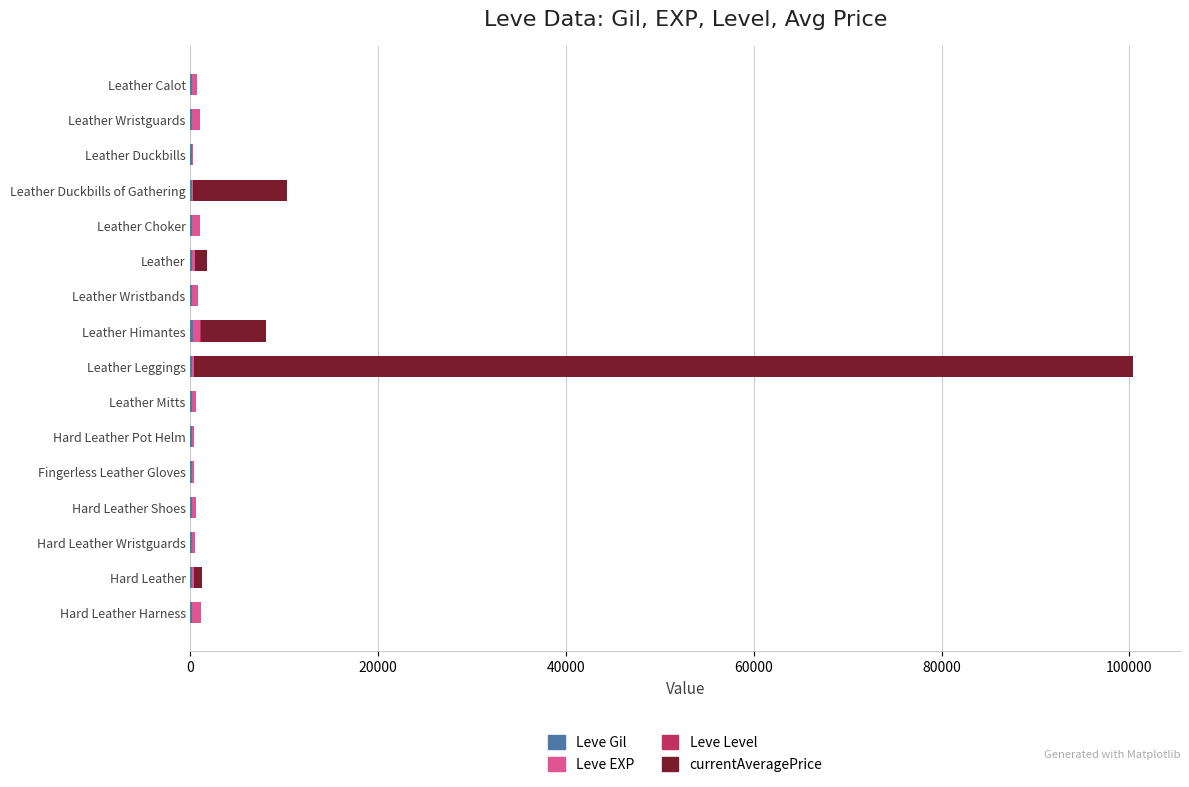

At which category is the sum across all series the highest?

Leather Leggings